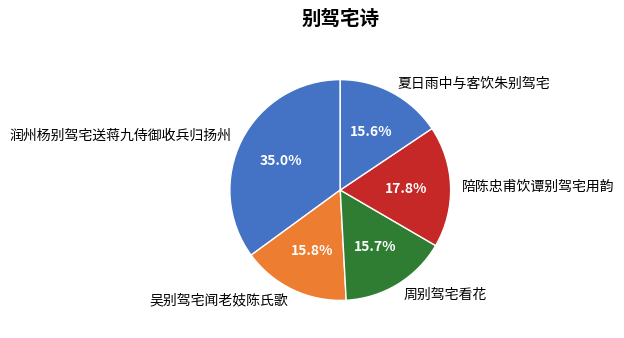

Does 吴别驾宅闻老妓陈氏歌 account for over 50% of the chart?

No